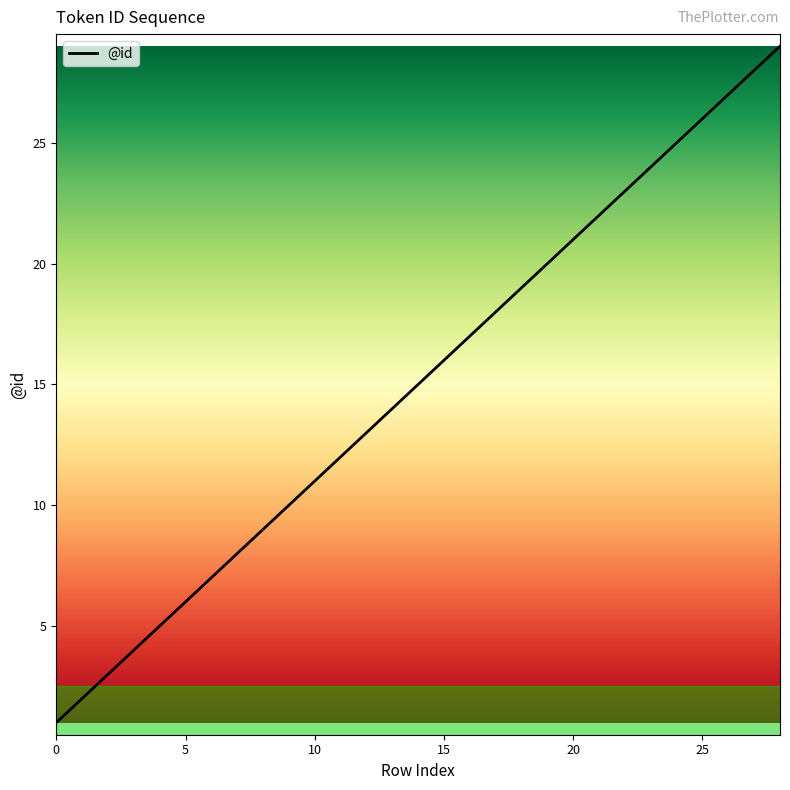

What is the maximum value shown in the chart?

29